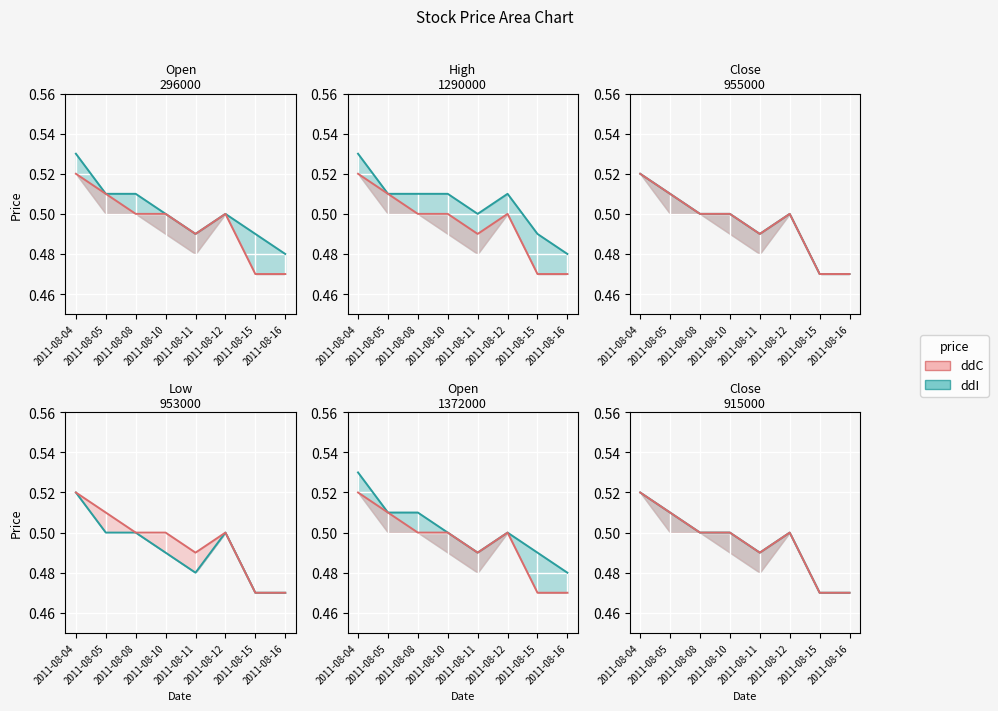

Between 2011-08-08 and 2011-08-12, which series saw the biggest shift?

ddI line